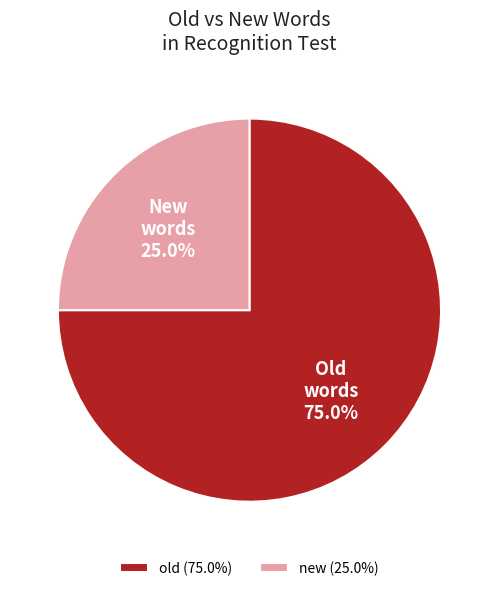

Is old the majority of the pie?

Yes